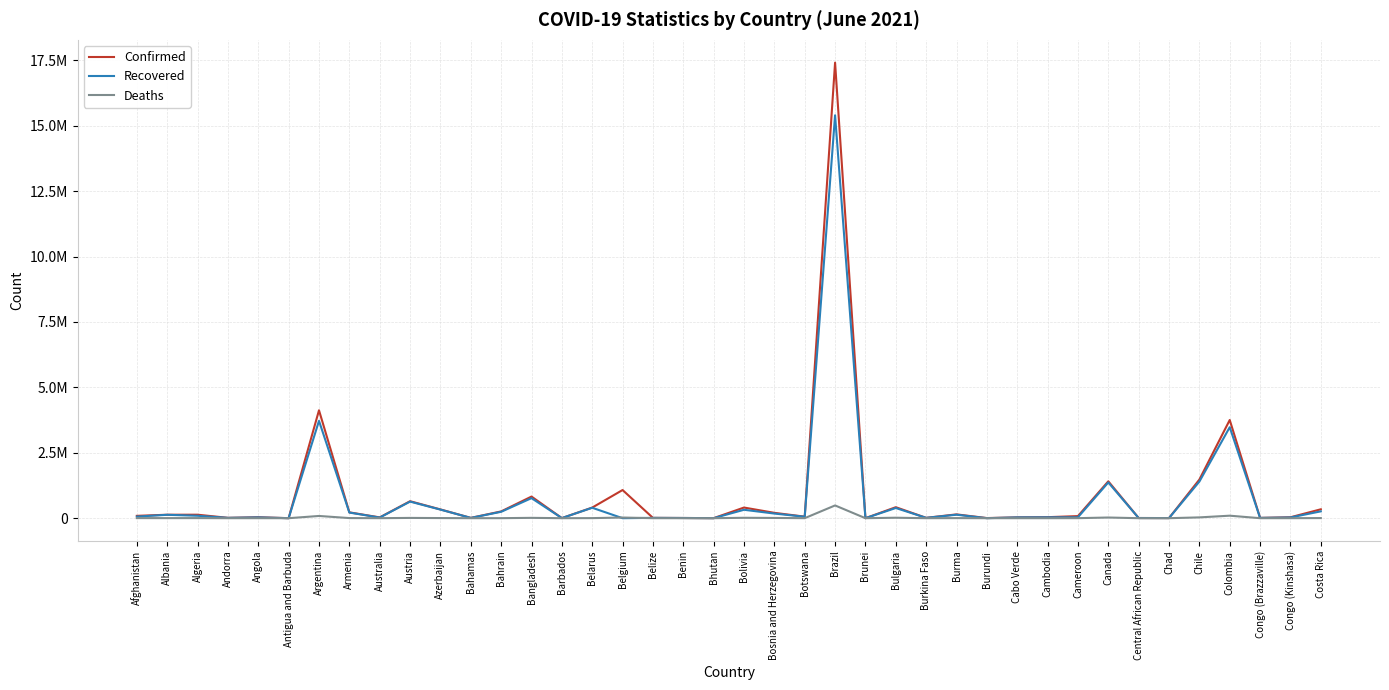

Which series has the largest range (max minus min)?

Confirmed